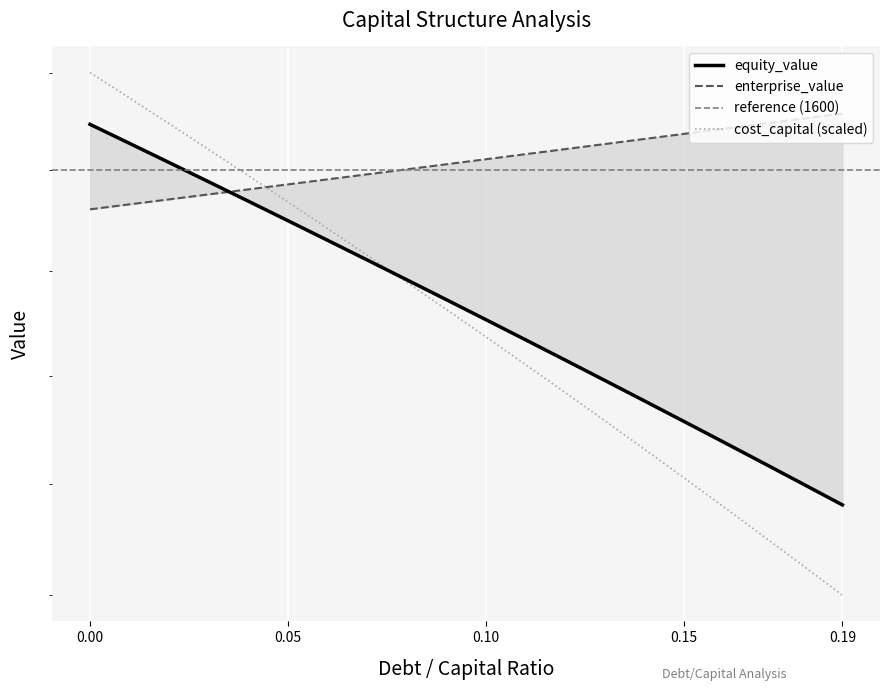

What is the difference between the maximum and second lowest values in the enterprise_value series?

45.9